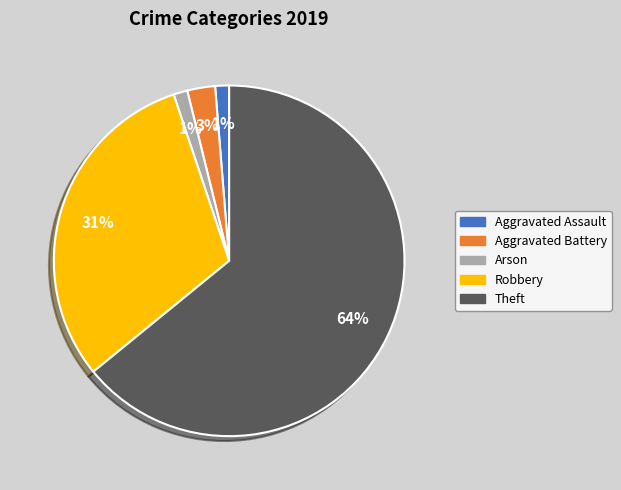

Is it true that Arson is 1% of the pie?

True